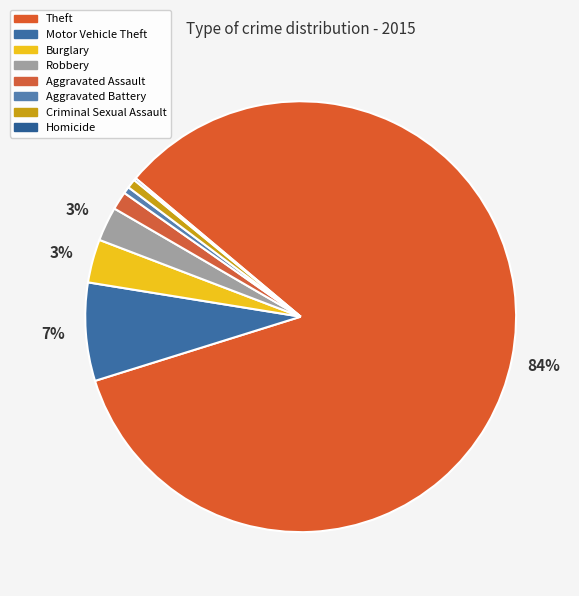

To the nearest percent, what is the difference between the Motor Vehicle Theft and Criminal Sexual Assault slice percentages?

7%